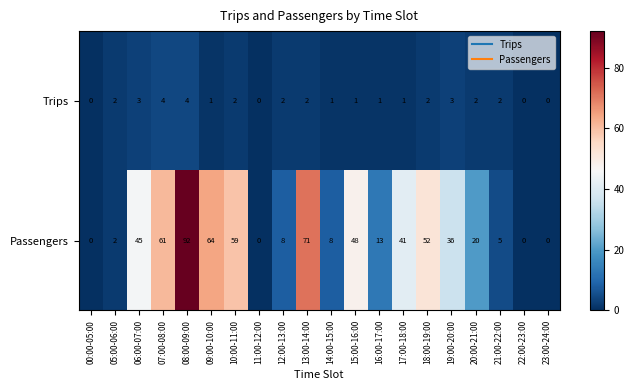

How many positive values does the Passengers series have?

16